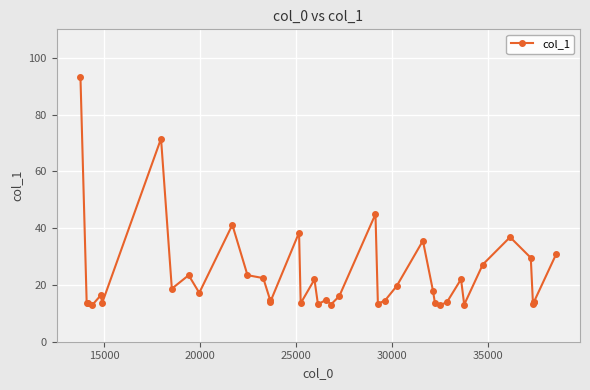

Reading left to right, what are all the values shown in this chart?

93.3	13.7	13.6	12.9	16.4	13.6	71.5	18.7	23.4	17.2	41.2	23.4	22.4	14.5	14.0	38.4	13.5	21.9	13.2	14.8	13.1	16.1	44.9	13.4	14.4	19.6	35.6	17.9	13.5	13.0	13.8	22.0	13.1	27.2	36.8	29.6	13.4	14.0	14.0	30.9